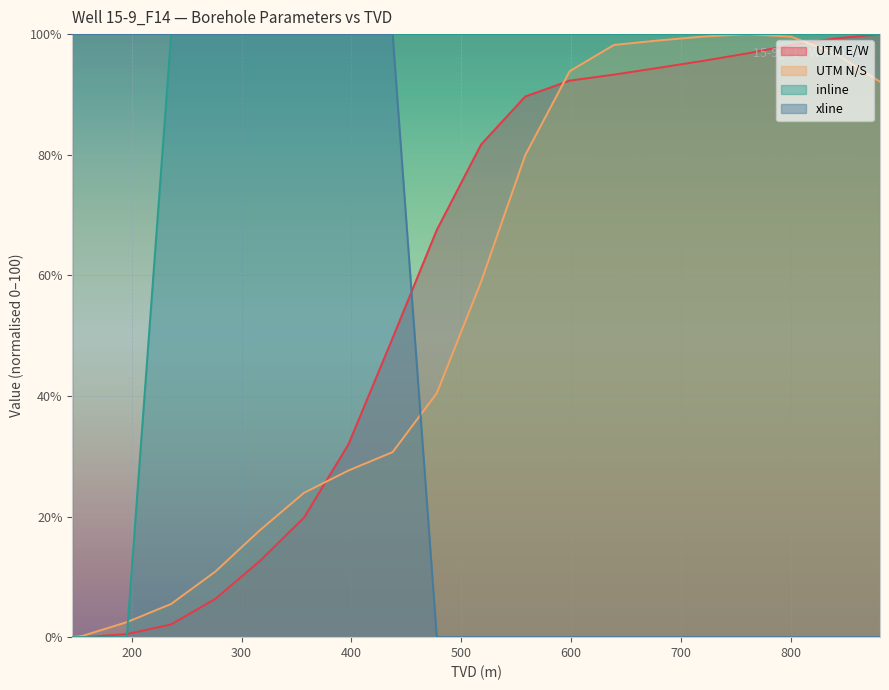

At how many categories does at least one series exceed 55?

20